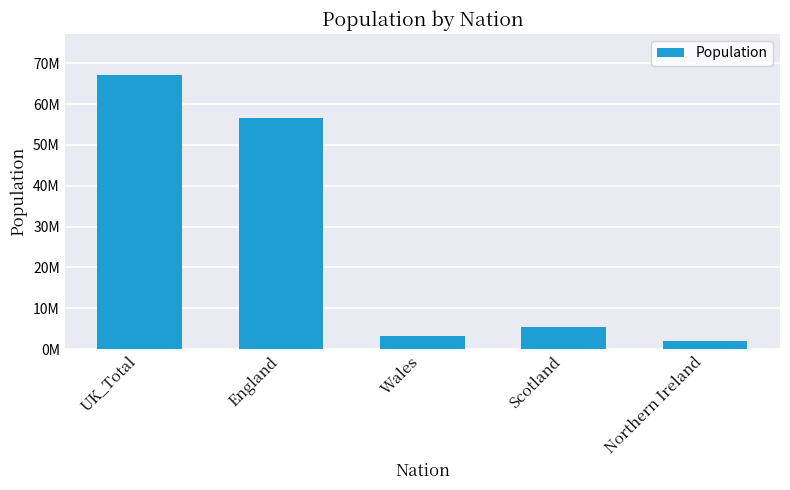

Read the value at Northern Ireland.

1895522.4